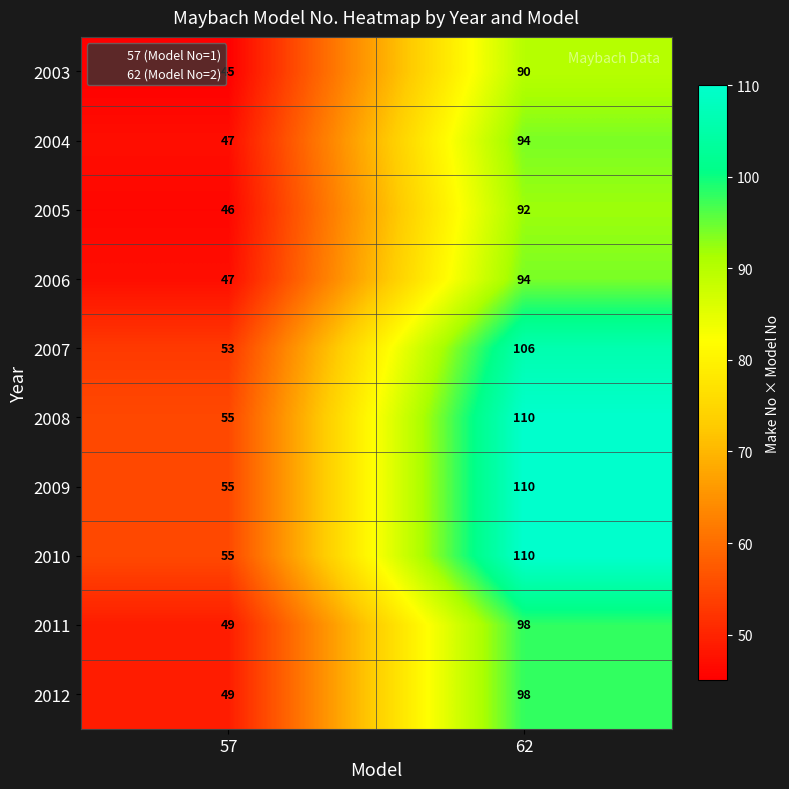

What is the smallest value displayed?

45